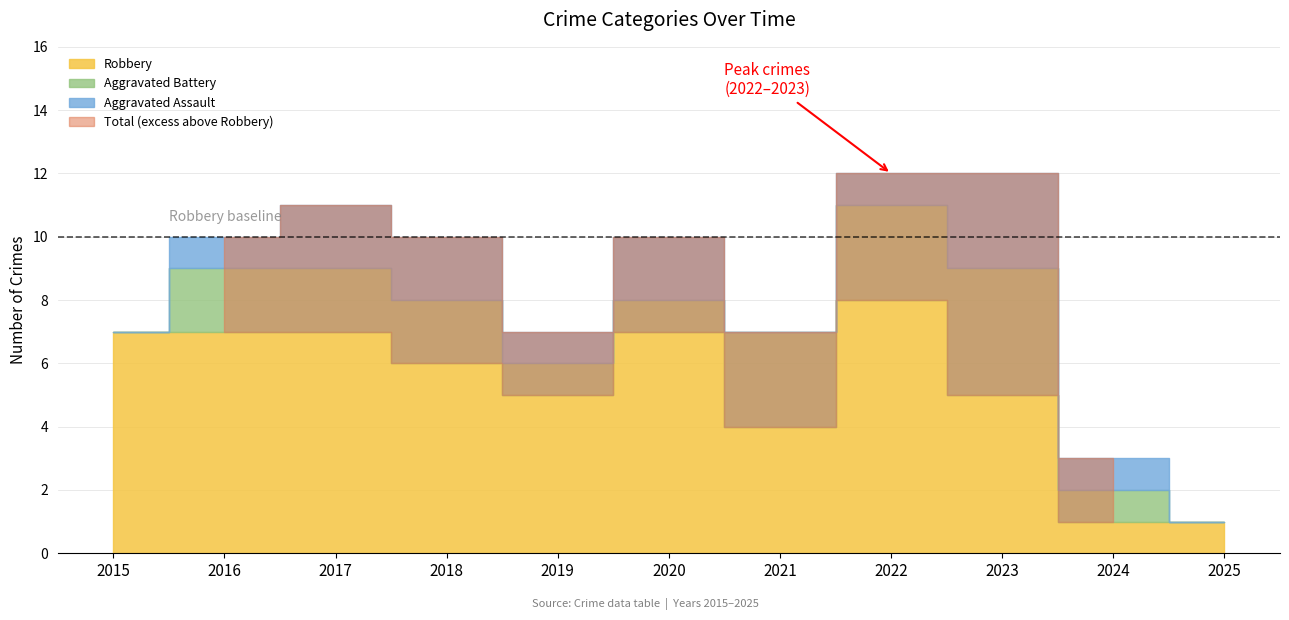

What value does the Aggravated Assault series have at 2018?

2